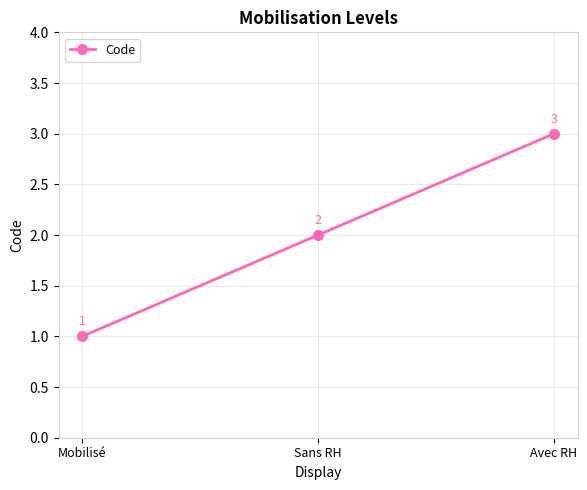

The chart shows a value of 0 at Mobilisé. True or false?

False